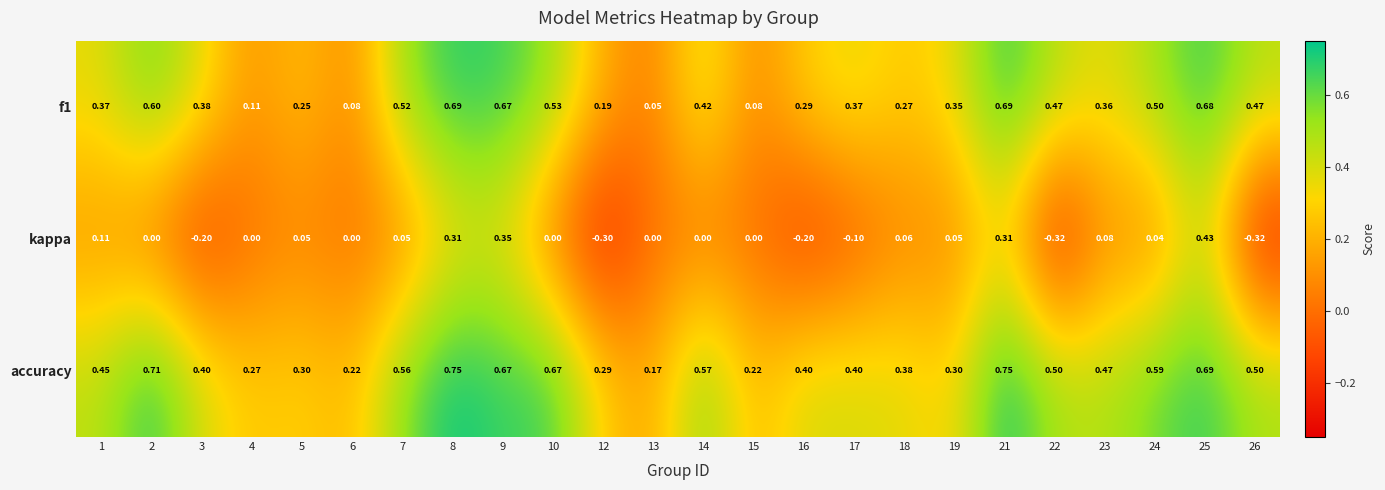

Is the value of f1 at 18 greater than the value of kappa at 21?

No